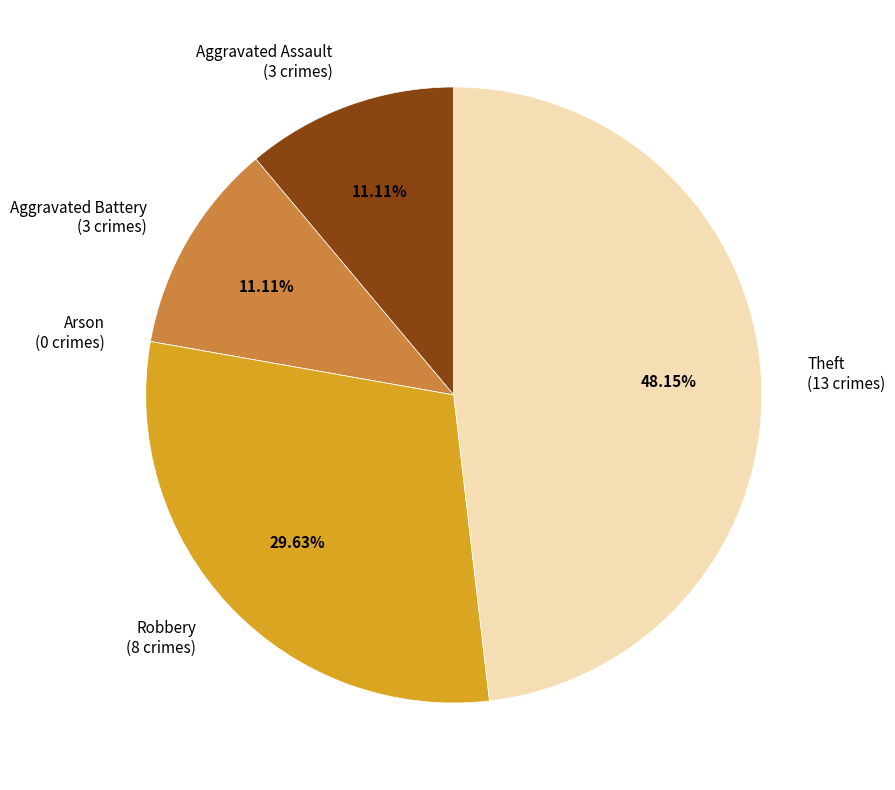

Which slice is the largest?

Theft